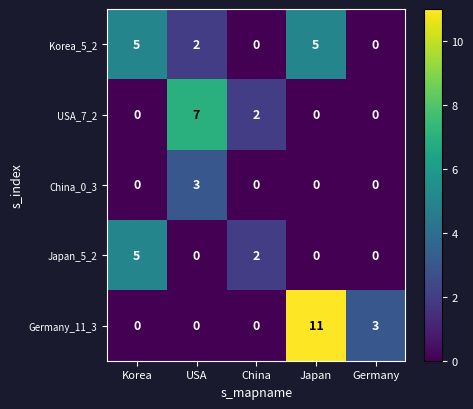

At which label is USA_7_2 closest to 3?

China